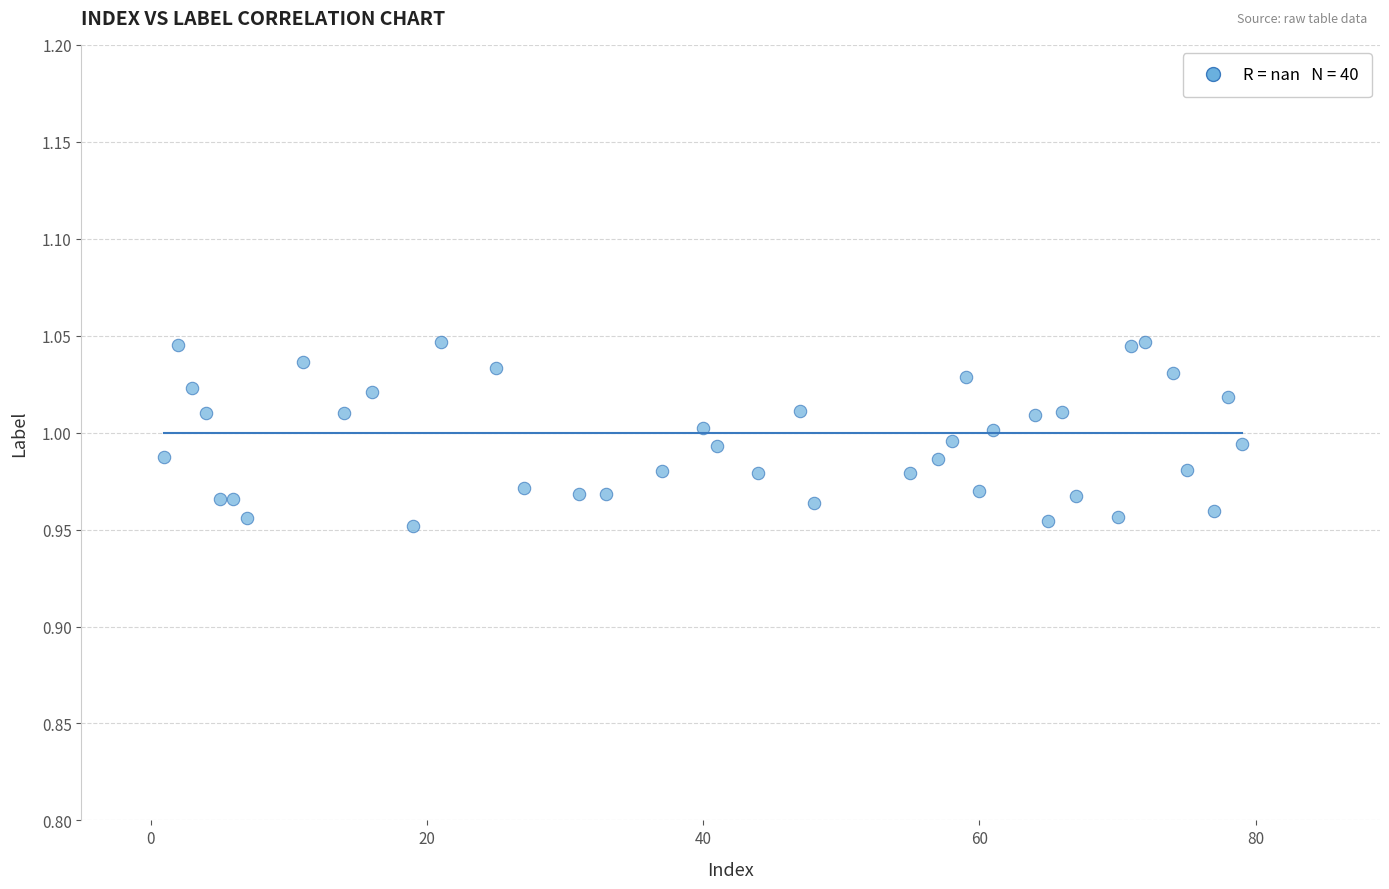

What is the range of X values (max minus min)?

78.0